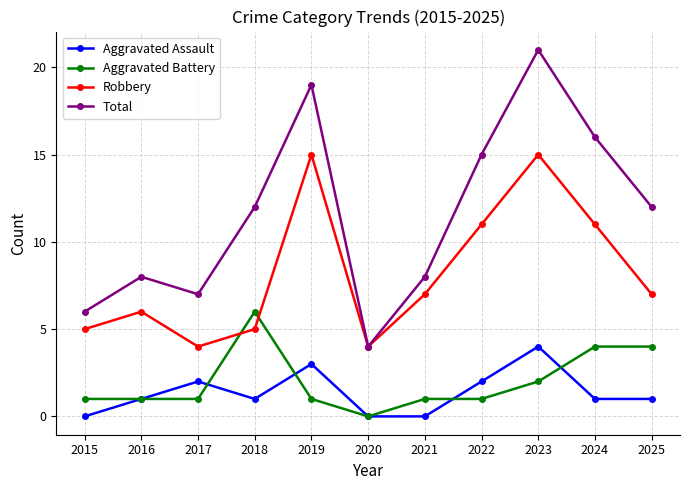

What is the value of the Aggravated Battery point at the 5th from the left?

1